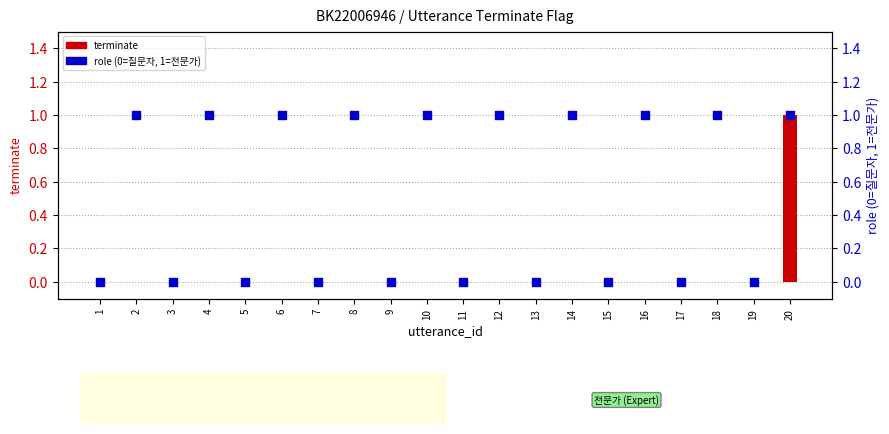

Which series has the largest total across all categories?

role (0=질문자, 1=전문가)